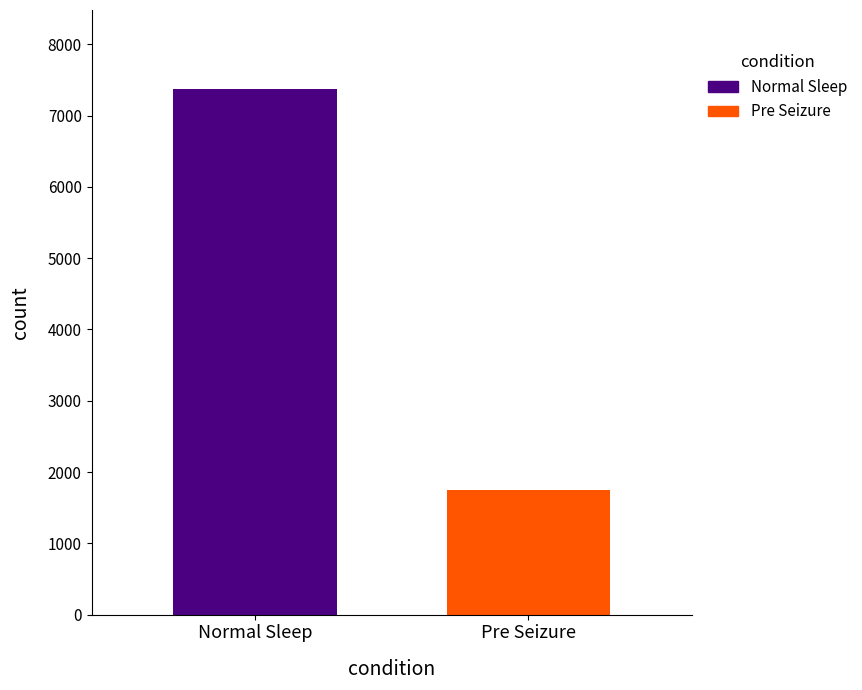

List the series in order of their overall mean, lowest first.

Pre Seizure, Normal Sleep